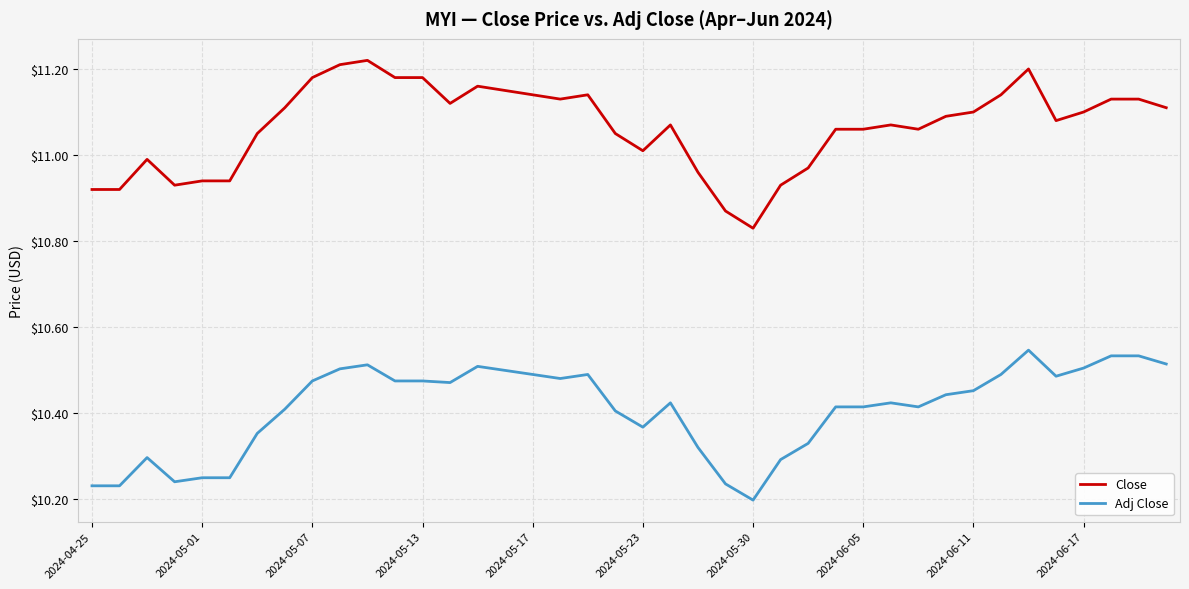

Which series has the largest total across all categories?

Close